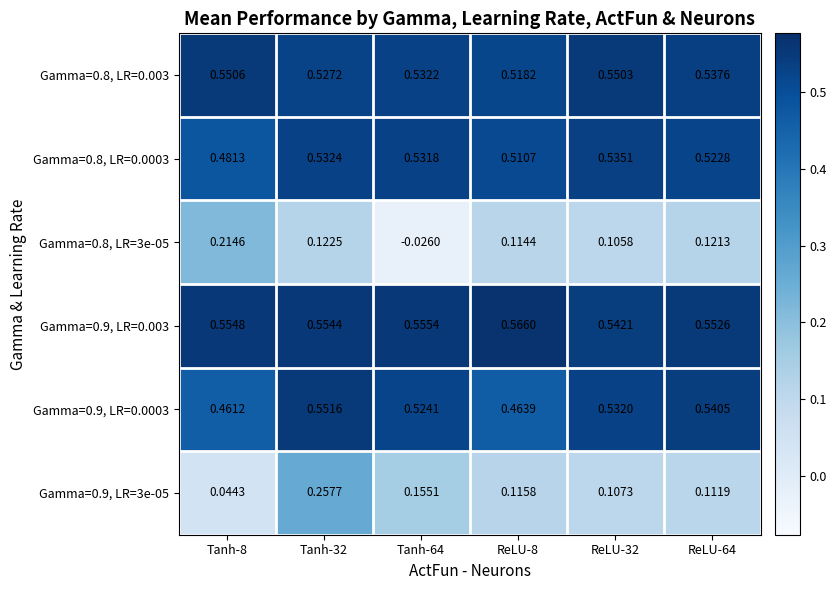

Is the value of Gamma=0.8, LR=3e-05 at ReLU-32 greater than the value of Gamma=0.8, LR=0.0003 at Tanh-32?

No